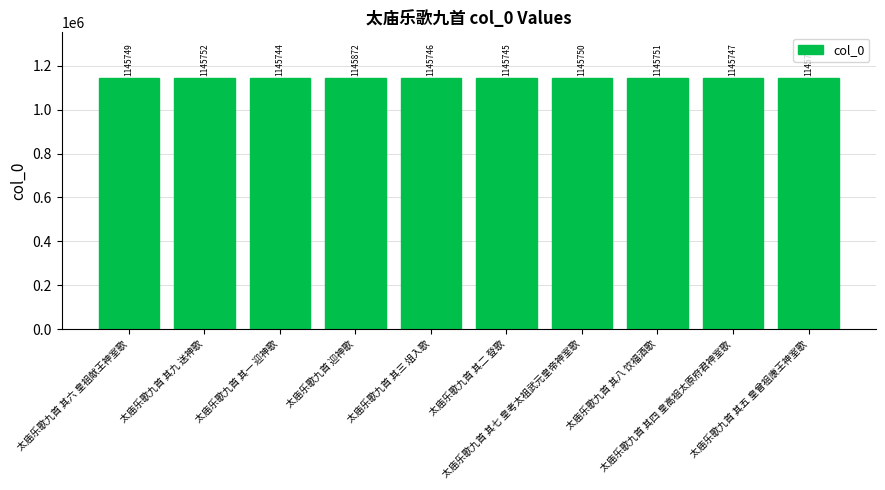

What is the sum of the values at 太庙乐歌九首 其一 迎神歌 and 太庙乐歌九首 迎神歌?

2291616